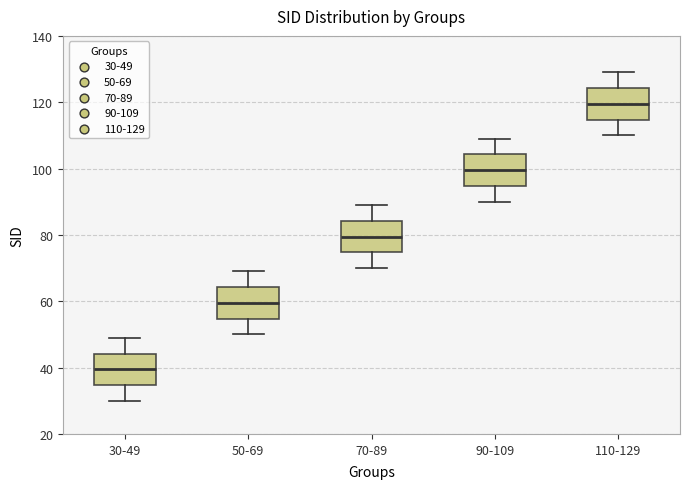

Reading left to right, read every box against the y-axis: the position of its median line, the range the box covers, and the ends of its whiskers. The values are not printed on the chart, so give them approximately, as read against the axis.

30-49: median 40, box 34 to 44, whiskers 30 to 50
50-69: median 60, box 54 to 64, whiskers 50 to 70
70-89: median 80, box 74 to 84, whiskers 70 to 90
90-109: median 100, box 94 to 104, whiskers 90 to 110
110-129: median 120, box 114 to 124, whiskers 110 to 130